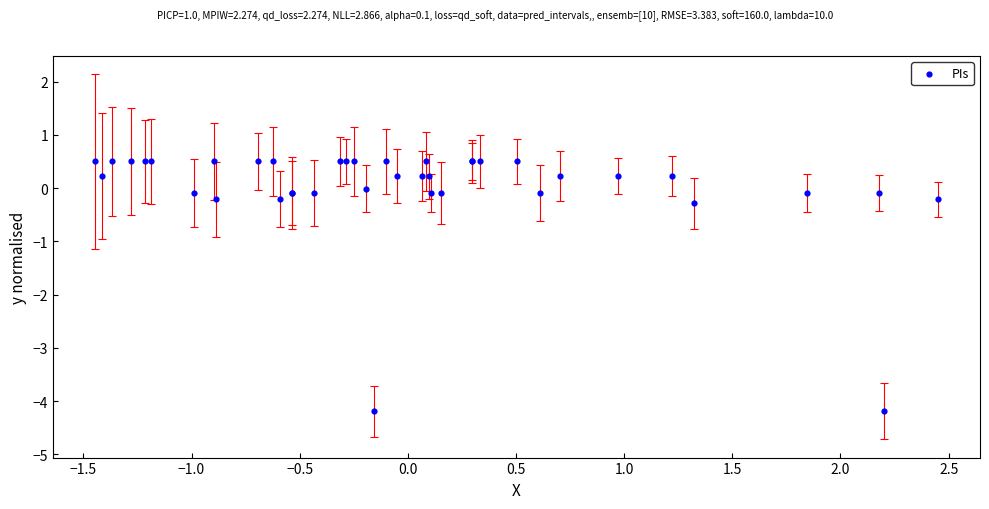

What Y value in the scatter plot is closest to -1?

-0.3